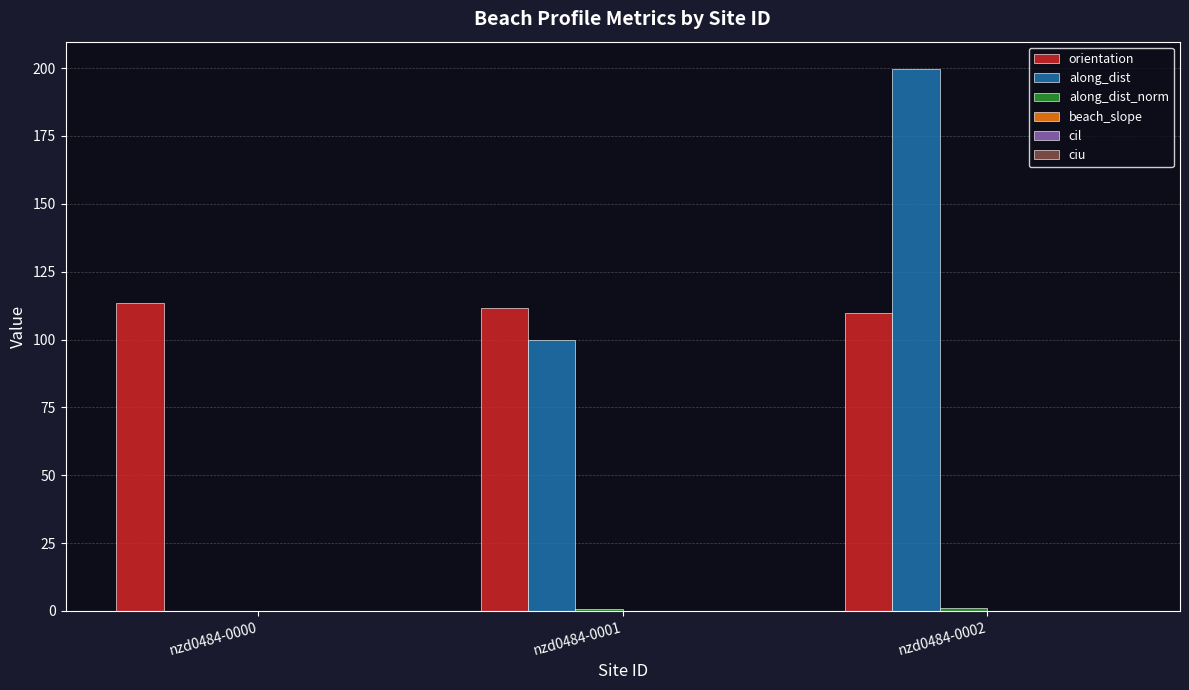

Which category has the highest value across all series?

nzd0484-0002